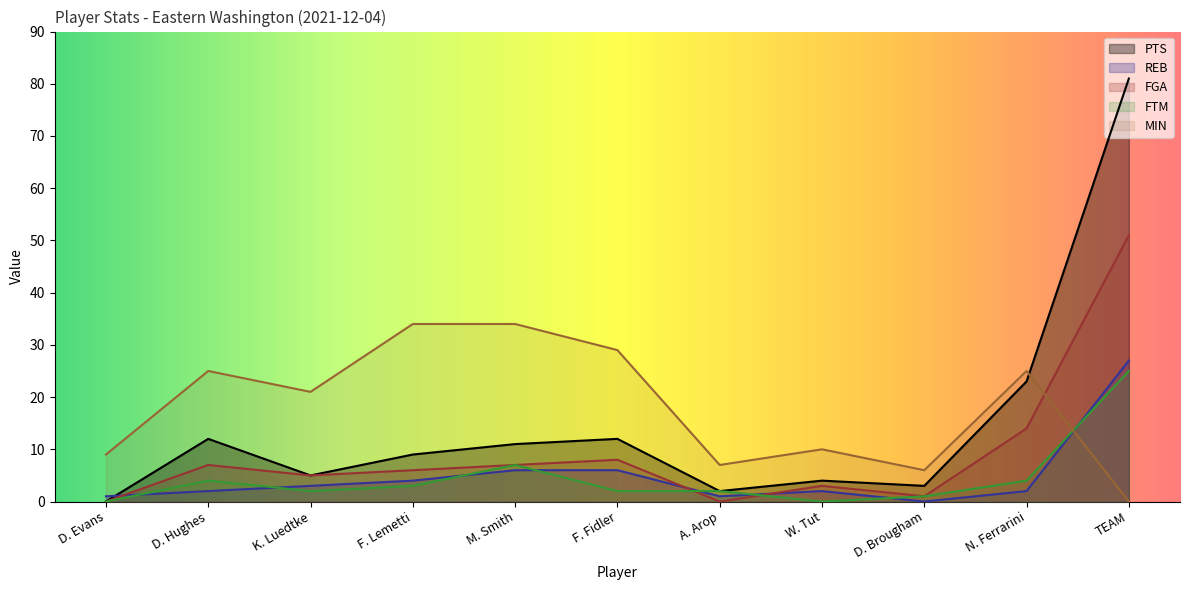

What is the highest value of the MIN series?

34